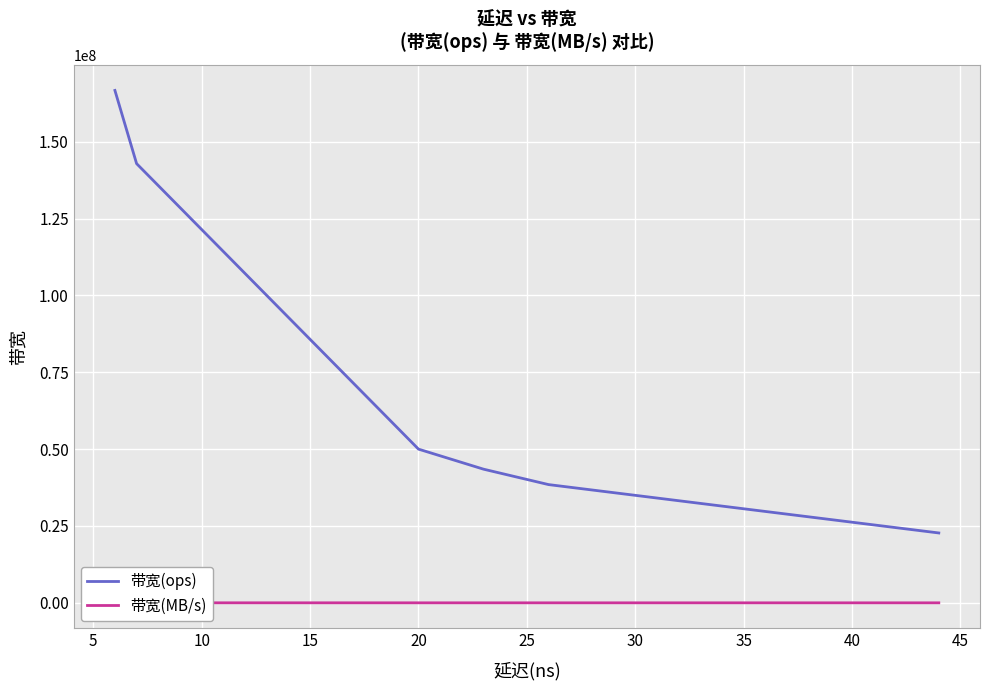

What is the highest value of the 带宽(ops) series?

166666666